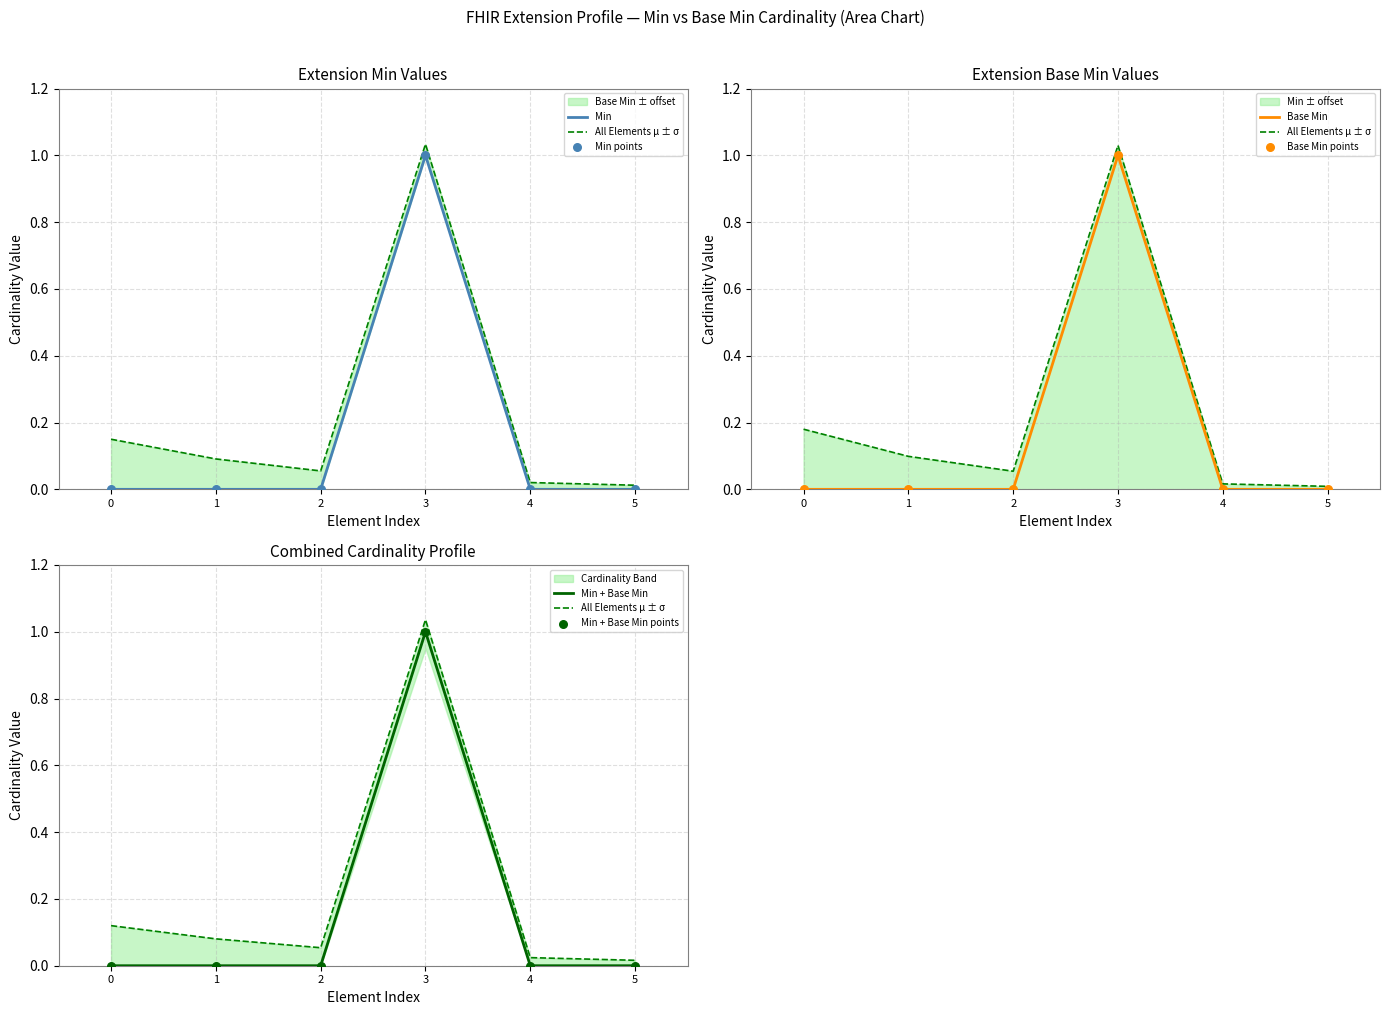

At how many categories does at least one series exceed 0?

1